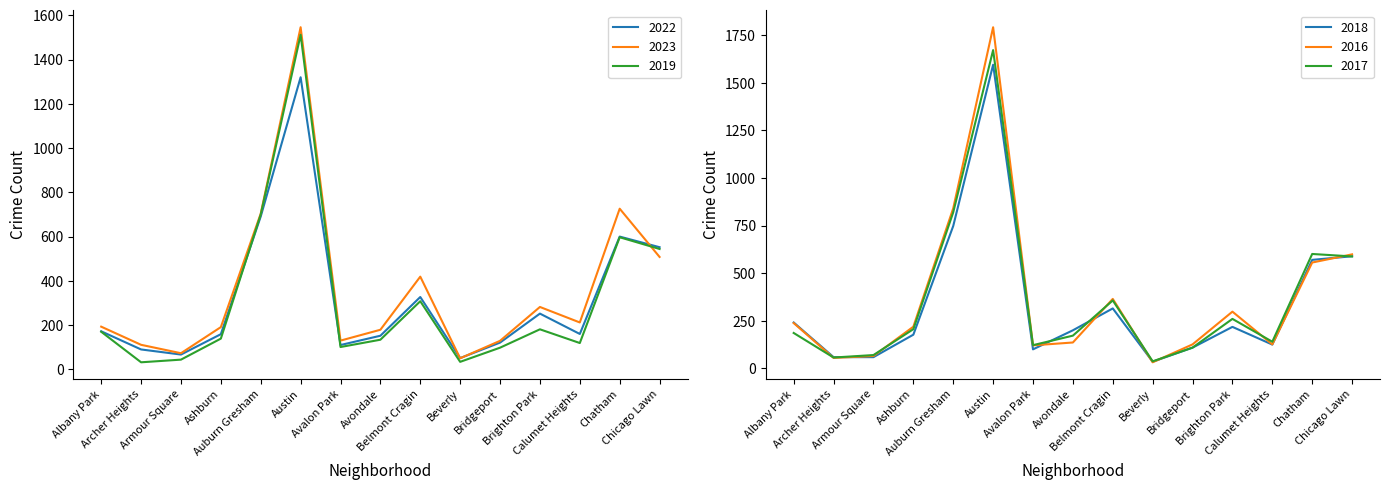

Where does the 2018 series first go above 200?

Albany Park